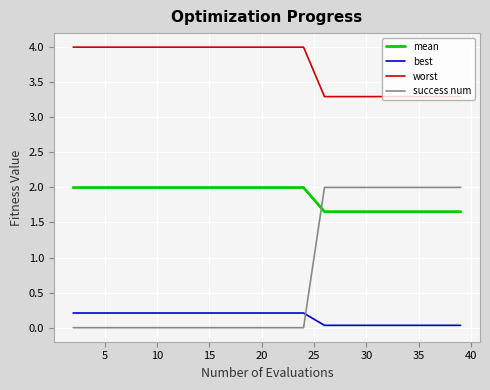

How many success num values are between 0 and 2?

20